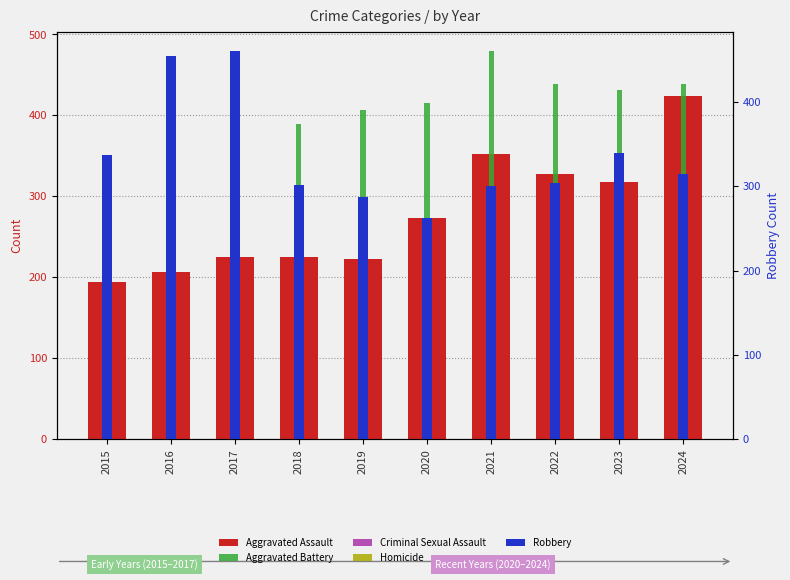

What is the spread (max minus min) of values at 2019?

385